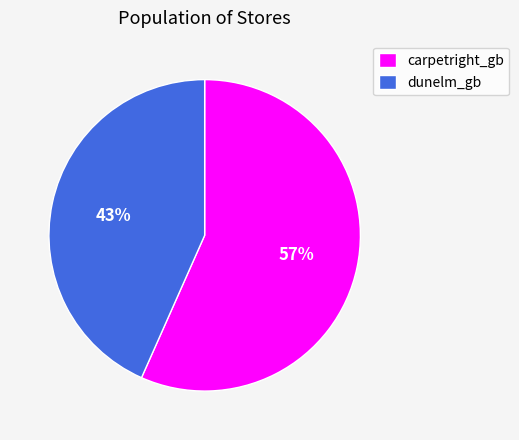

Rank the categories by value from lowest to highest.

dunelm_gb, carpetright_gb